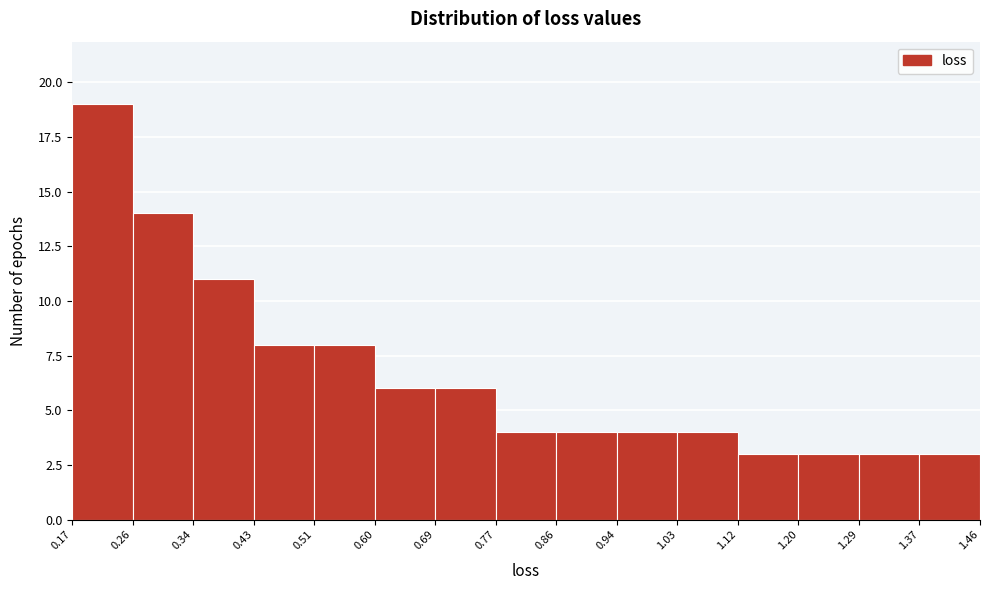

Reading left to right, list every bar in this chart as the range it spans on the x-axis followed by its height. The values are not printed on the chart, so give them approximately, as read against the axis.

0.17 to 0.26: 19
0.26 to 0.34: 14
0.34 to 0.43: 11
0.43 to 0.51: 8
0.51 to 0.60: 8
0.60 to 0.69: 6
0.69 to 0.77: 6
0.77 to 0.86: 4
0.86 to 0.94: 4
0.94 to 1.03: 4
1.03 to 1.12: 4
1.12 to 1.20: 3
1.20 to 1.29: 3
1.29 to 1.37: 3
1.37 to 1.46: 3